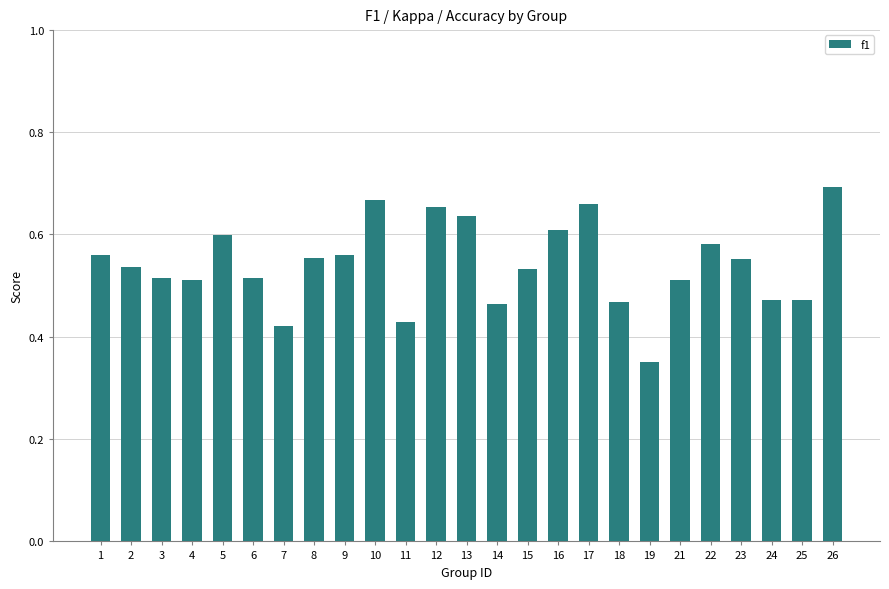

What is the difference between the maximum and minimum values?

0.3